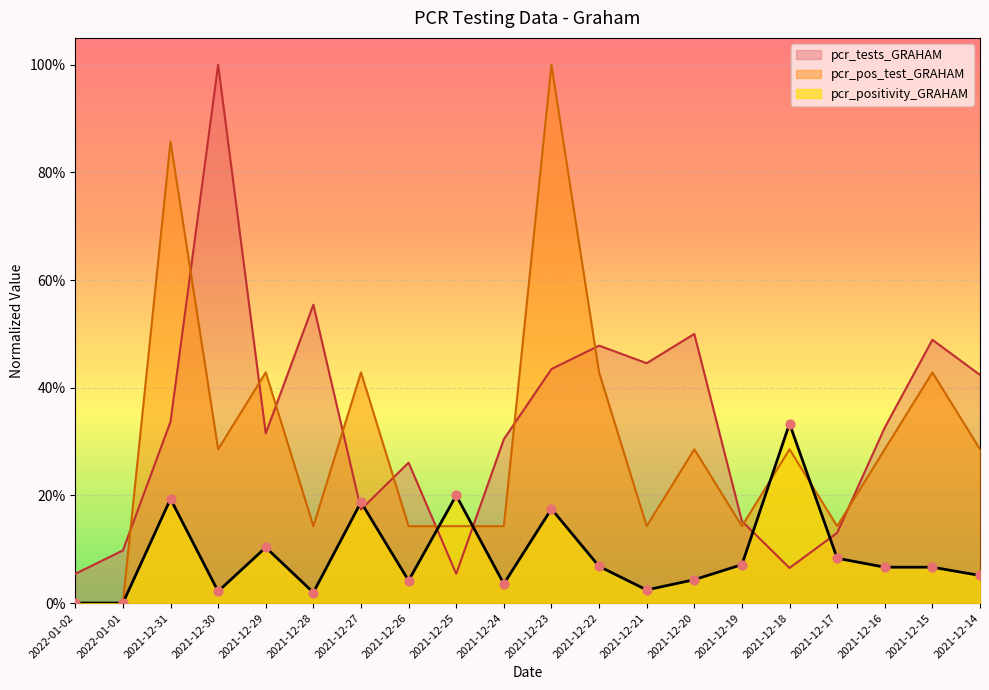

Which series contains the lowest Y value?

pcr_positivity_GRAHAM